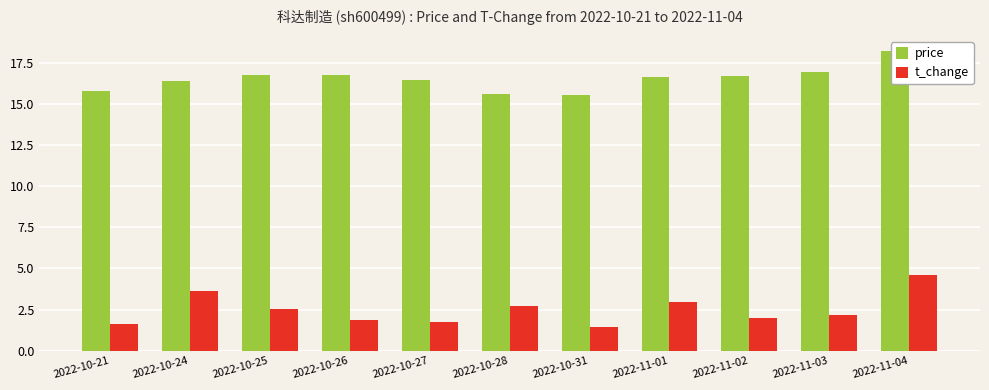

How many data points in price are above 16?

8